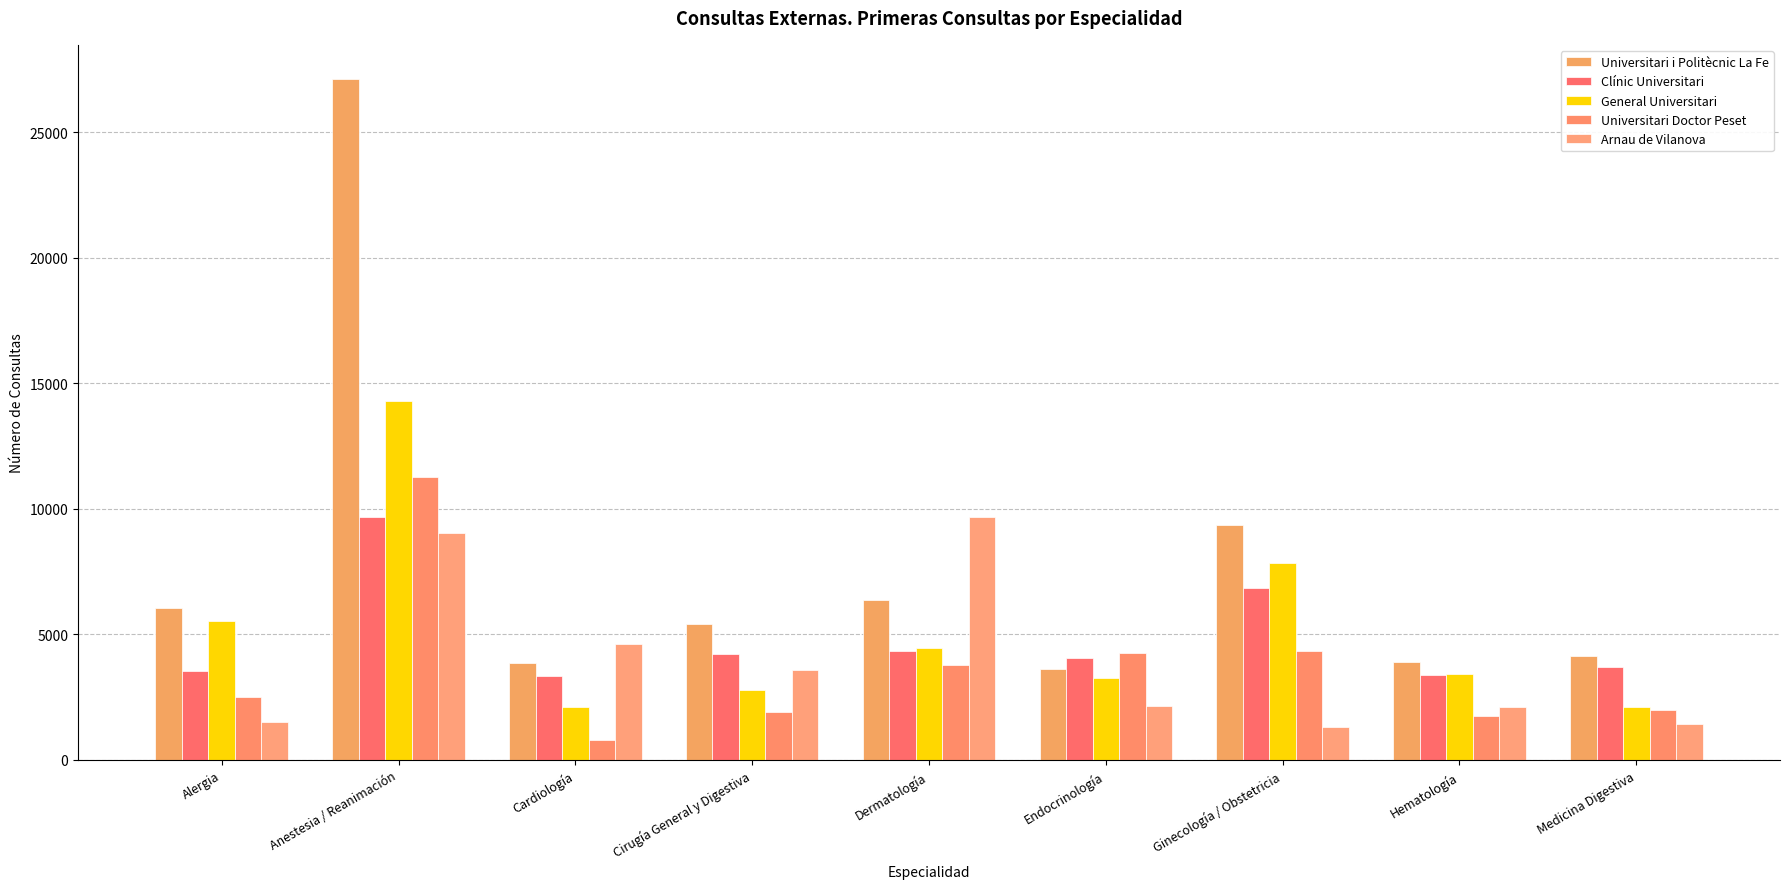

Which series has the largest range (max minus min)?

Universitari i Politècnic La Fe